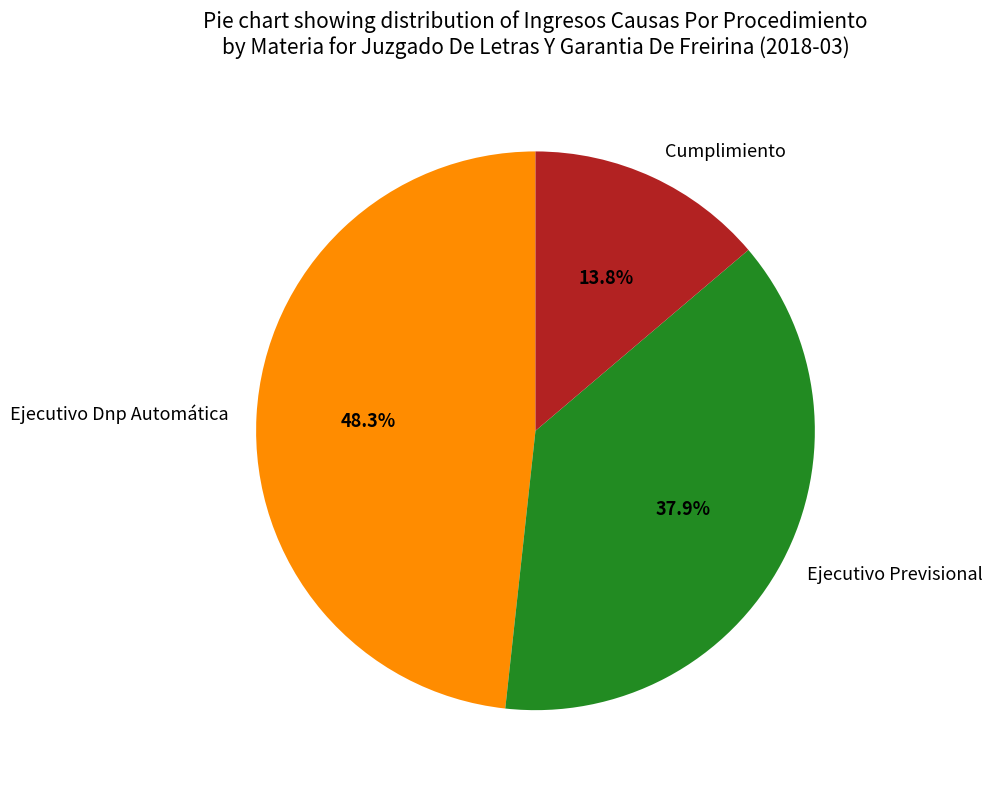

The Cumplimiento slice represents 14% of the pie. True or false?

True